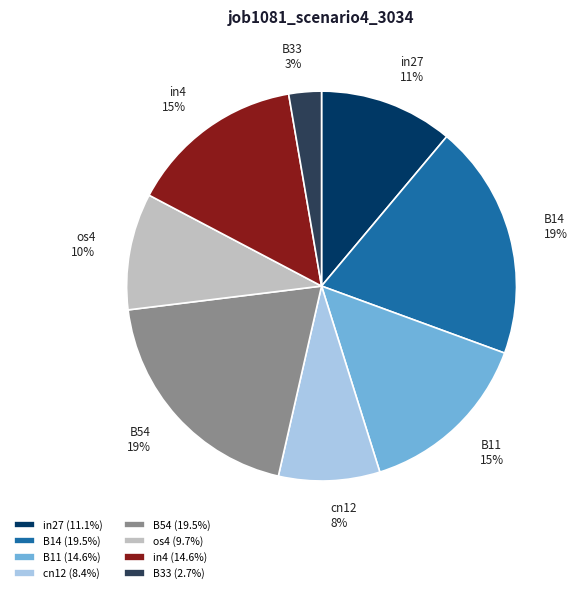

Is it true that cn12 is 15% of the pie?

False